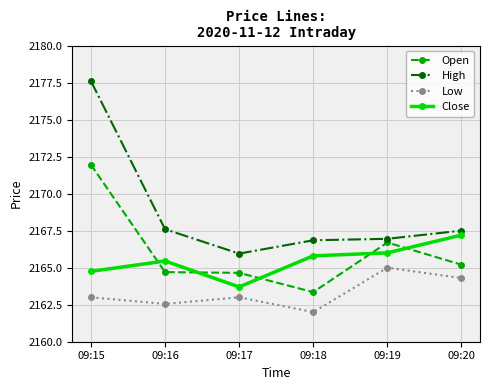

True or false: Open has more than 0 points higher than both neighbors.

True